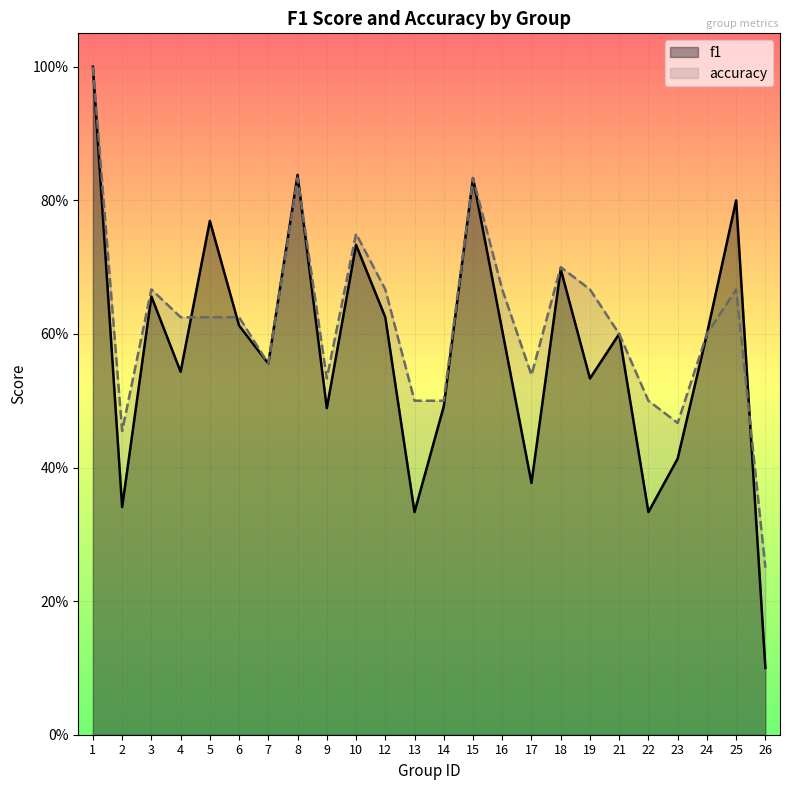

At how many categories does at least one series exceed 0?

24